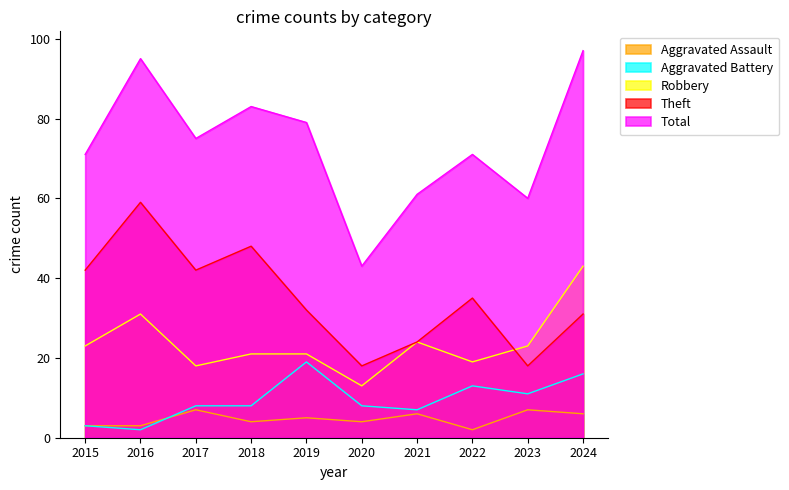

What is the maximum value for Aggravated Assault?

7